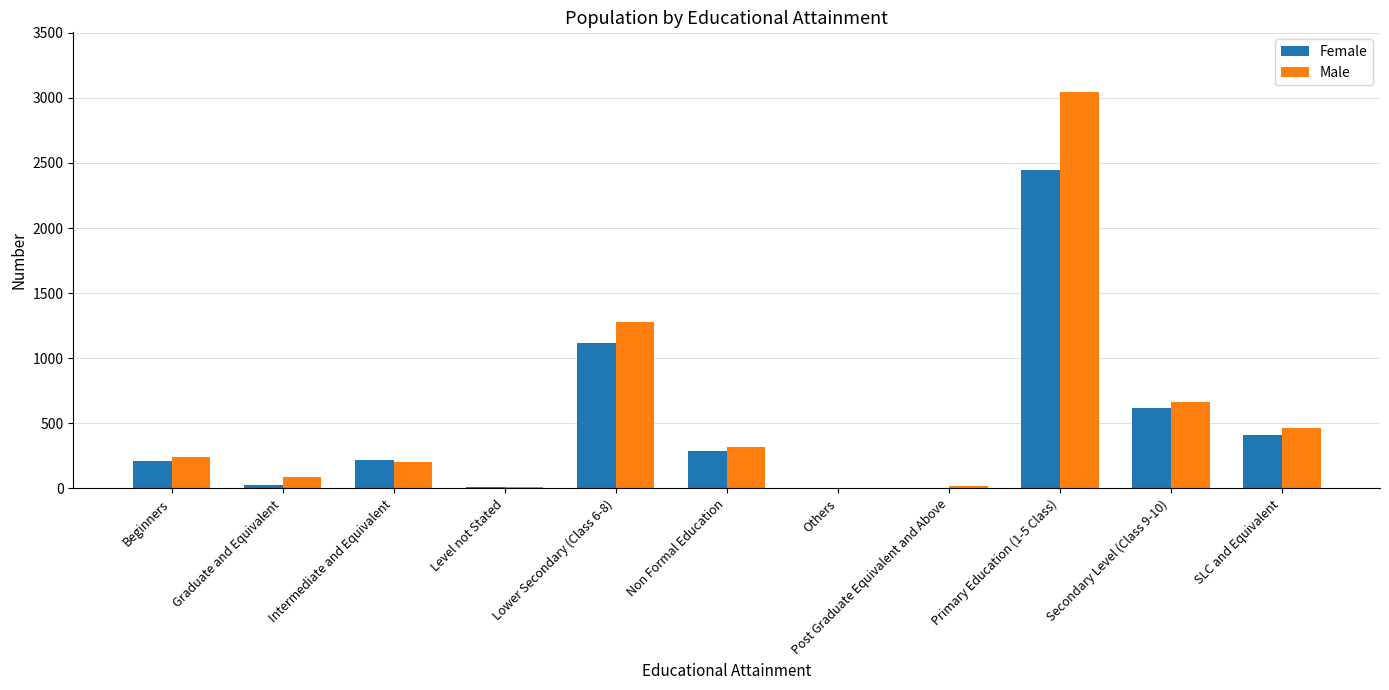

Is it true that Male equals 130 at Non Formal Education?

False